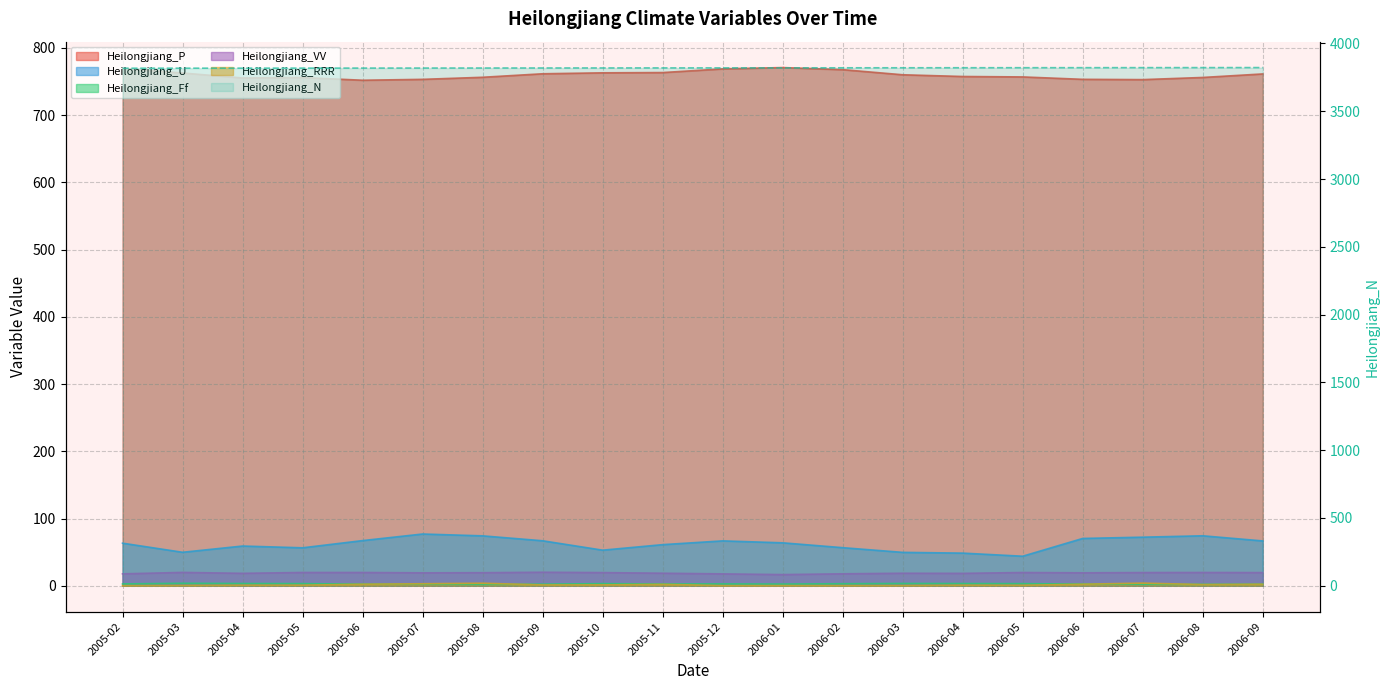

True or false: Heilongjiang_RRR has a value of 0.8 at 2005-04.

True